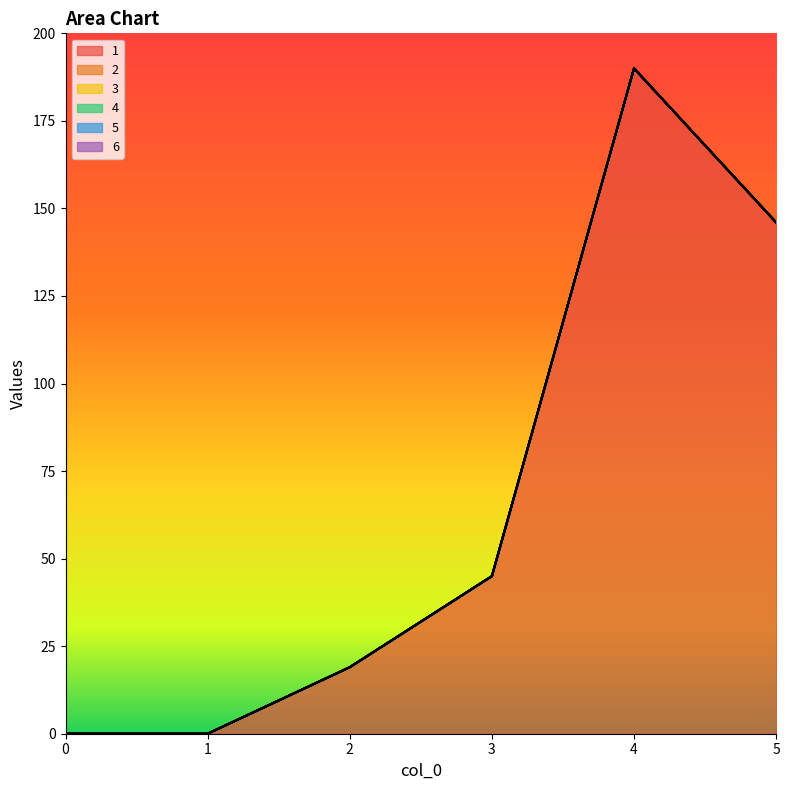

True or false: 1 and 3 cross at least once.

False